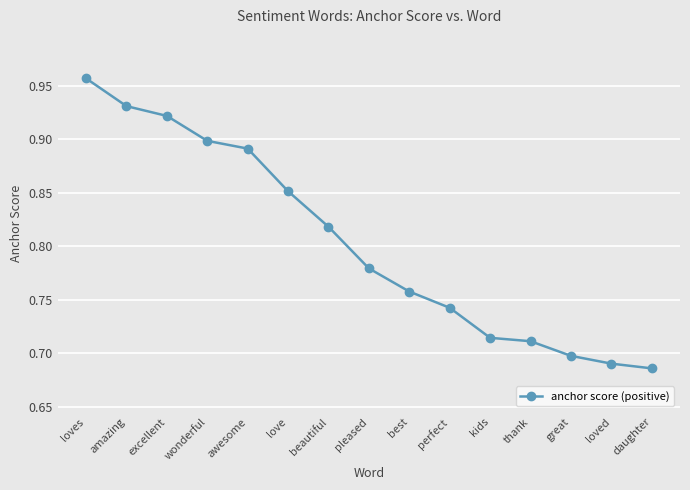

Count the number of data series in this chart.

1